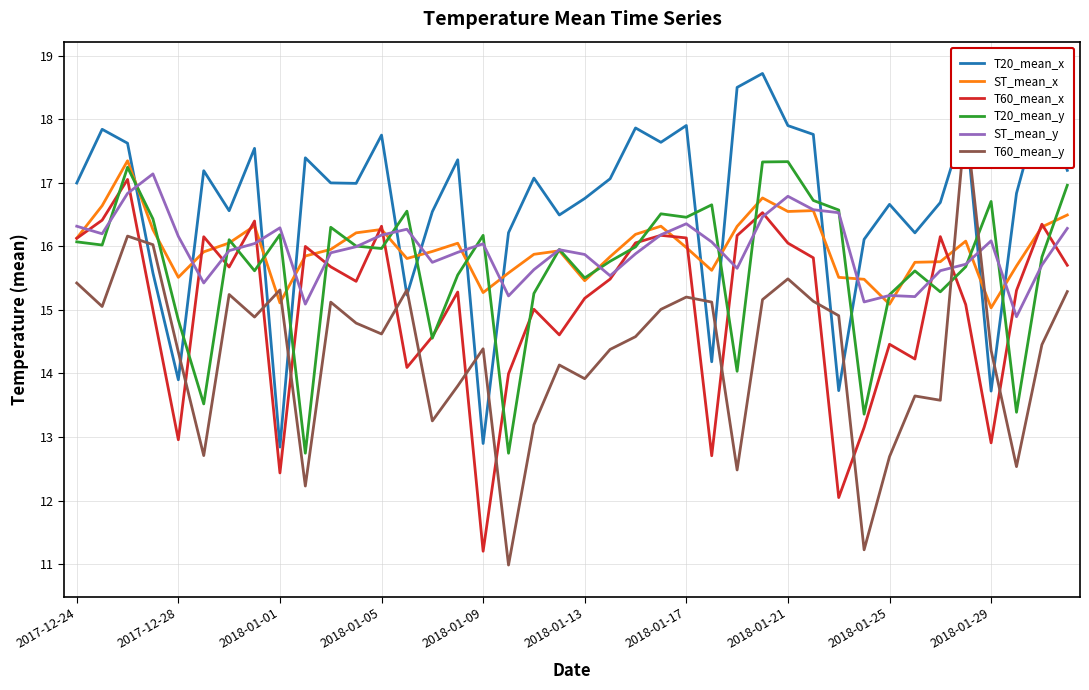

Is the value of T60_mean_x at 2018-01-01 greater than the value of ST_mean_y at 2018-01-09?

No